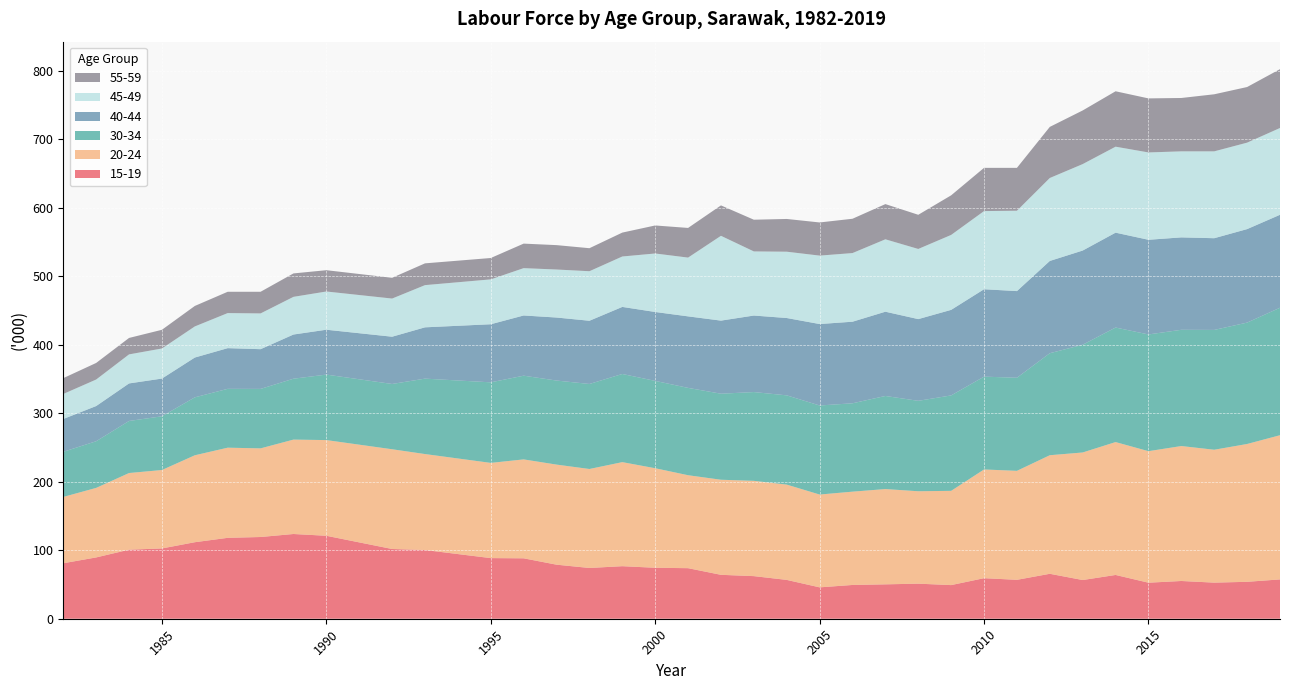

Reading left to right, what are all the values shown in this chart?

15-19: 81.0	89.5	100.8	102.6	111.7	118.1	119.3	123.7	121.1	101.8	100.3	88.5	88.2	78.9	74.1	76.7	74.4	73.8	64.1	62.2	56.7	45.8	49.3	50.2	51.2	49.1	59.2	56.8	65.6	56.5	63.9	52.6	55.1	52.7	53.9	57.4
20-24: 96.8	101.5	111.9	114.5	126.9	131.6	129.4	137.8	139.7	145.6	140.1	139.0	144.4	146.1	144.5	151.9	145.3	135.7	138.8	139.1	139.1	135.5	136.2	139.1	134.9	137.6	158.7	159.1	173.1	186.2	194.0	192.0	197.0	194.0	201.2	210.5
30-34: 65.9	68.1	76.0	78.4	84.6	85.9	86.8	88.9	95.6	95.3	110.1	117.6	122.2	122.7	124.1	128.7	127.5	127.5	125.6	129.6	130.3	130.0	129.0	135.9	132.0	139.3	135.5	135.9	148.9	157.3	167.2	170.4	169.7	174.9	177.2	186.1
40-44: 47.9	51.4	54.8	55.1	58.1	59.4	58.0	64.5	65.5	69.0	74.9	84.8	87.9	92.0	92.3	97.9	100.6	104.4	106.7	111.7	112.9	118.9	119.1	123.0	119.3	124.9	127.6	126.5	134.7	137.5	138.5	138.2	134.9	133.9	136.5	135.7
45-49: 36.5	38.7	42.4	43.9	45.4	51.2	52.2	55.0	55.8	55.7	61.6	65.5	69.1	70.1	72.3	73.6	85.4	85.8	123.8	93.6	96.8	99.9	100.2	105.7	102.4	109.4	114.1	117.3	121.1	126.2	125.5	127.5	125.6	126.8	126.2	126.7
55-59: 23.1	24.2	24.0	27.3	29.9	31.1	31.6	34.2	31.1	30.3	31.8	31.2	35.8	35.6	33.6	34.9	40.9	43.3	44.4	46.3	47.8	48.4	50.1	51.4	49.9	57.8	63.1	62.6	74.6	78.3	80.9	78.9	77.9	83.3	81.2	85.9